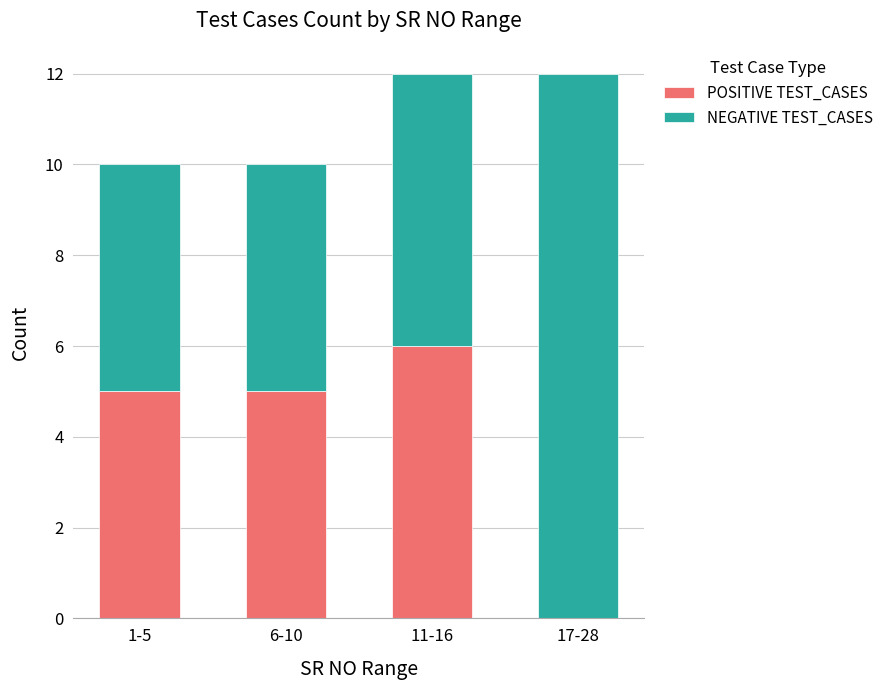

True or false: POSITIVE TEST_CASES has a value of 9 at 1-5.

False